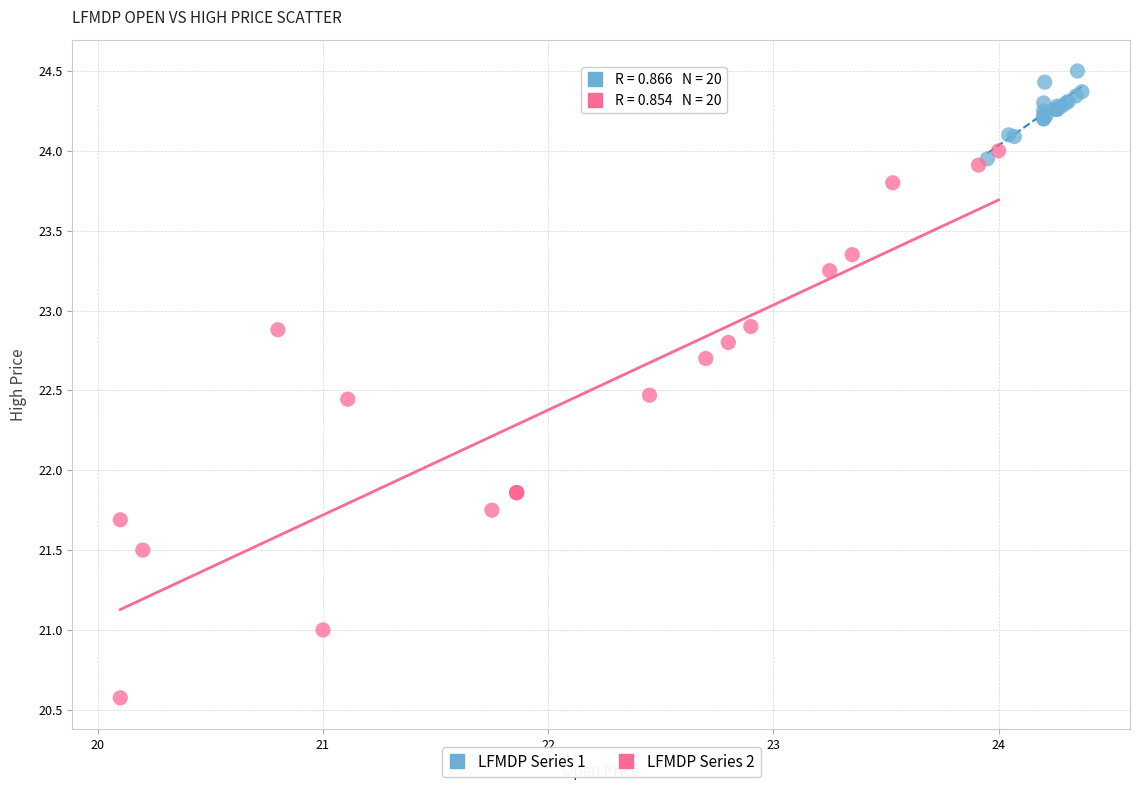

Which series contains the lowest Y value?

LFMDP Series 2